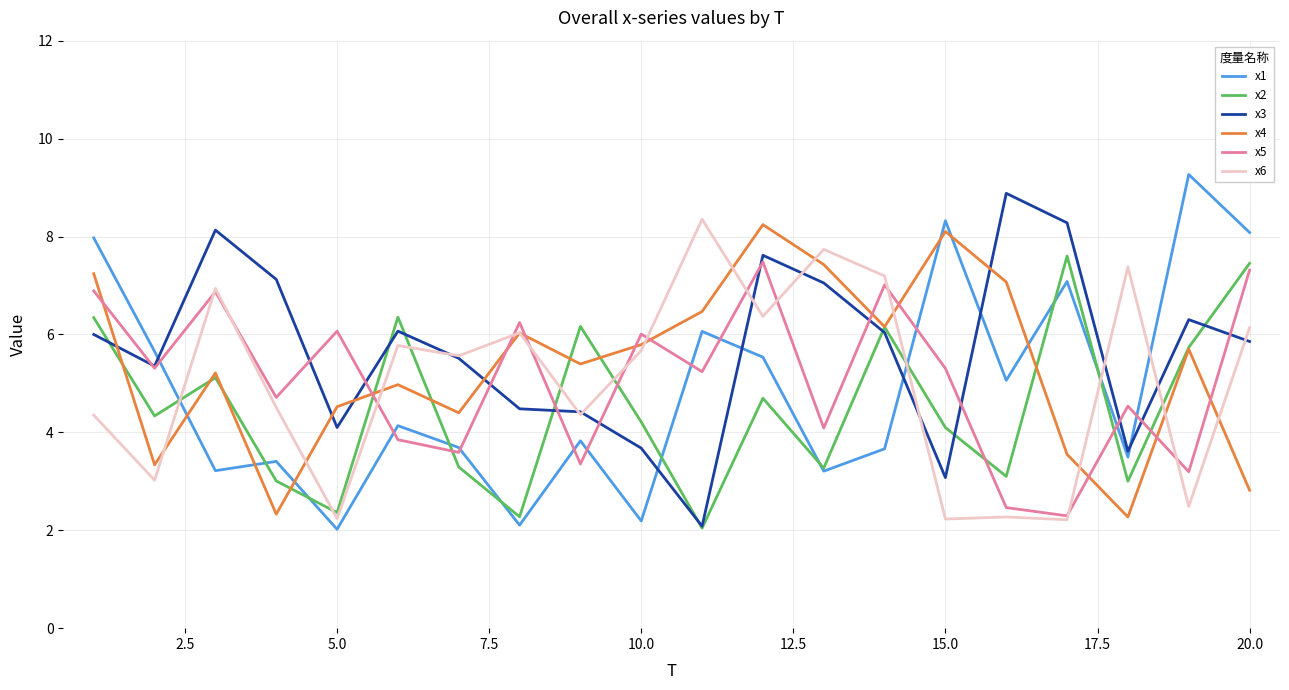

What is the greatest value displayed?

9.3